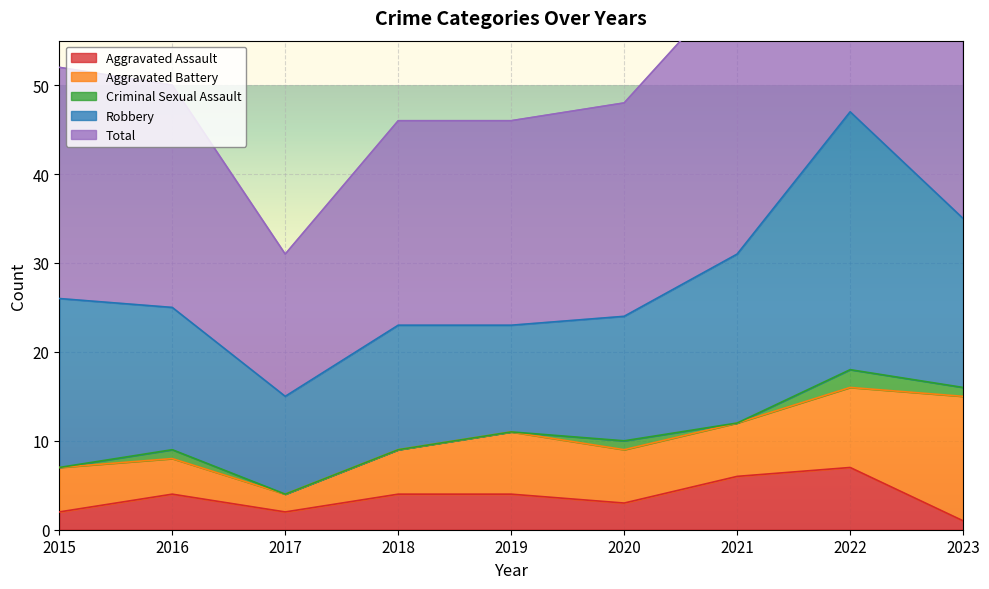

Reading right to left, transcribe all the data shown in this chart.

Aggravated Assault: 2023=1	2022=7	2021=6	2020=3	2019=4	2018=4	2017=2	2016=4	2015=2
Aggravated Battery: 2023=14	2022=9	2021=6	2020=6	2019=7	2018=5	2017=2	2016=4	2015=5
Criminal Sexual Assault: 2023=1	2022=2	2021=0	2020=1	2019=0	2018=0	2017=0	2016=1	2015=0
Robbery: 2023=19	2022=29	2021=19	2020=14	2019=12	2018=14	2017=11	2016=16	2015=19
Total: 2023=35	2022=47	2021=31	2020=24	2019=23	2018=23	2017=16	2016=25	2015=26